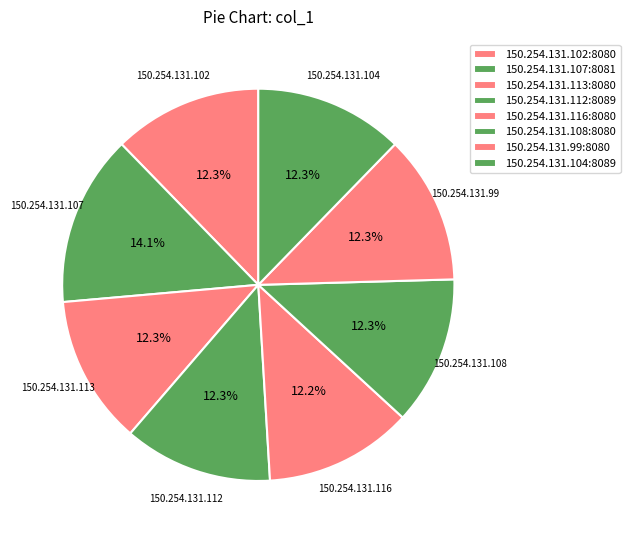

Rank the categories by value from lowest to highest.

150.254.131.116:8080, 150.254.131.112:8089, 150.254.131.108:8080, 150.254.131.99:8080, 150.254.131.102:8080, 150.254.131.113:8080, 150.254.131.104:8089, 150.254.131.107:8081